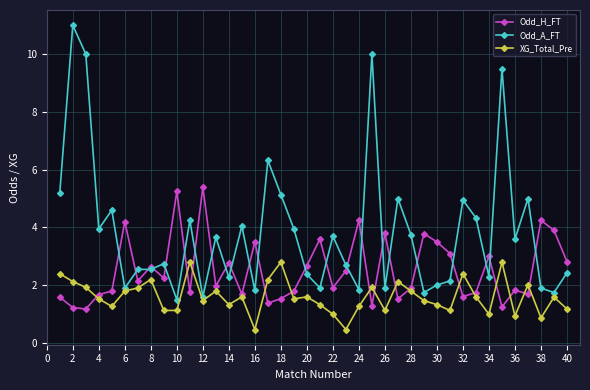

Count the number of categories in the chart.

40